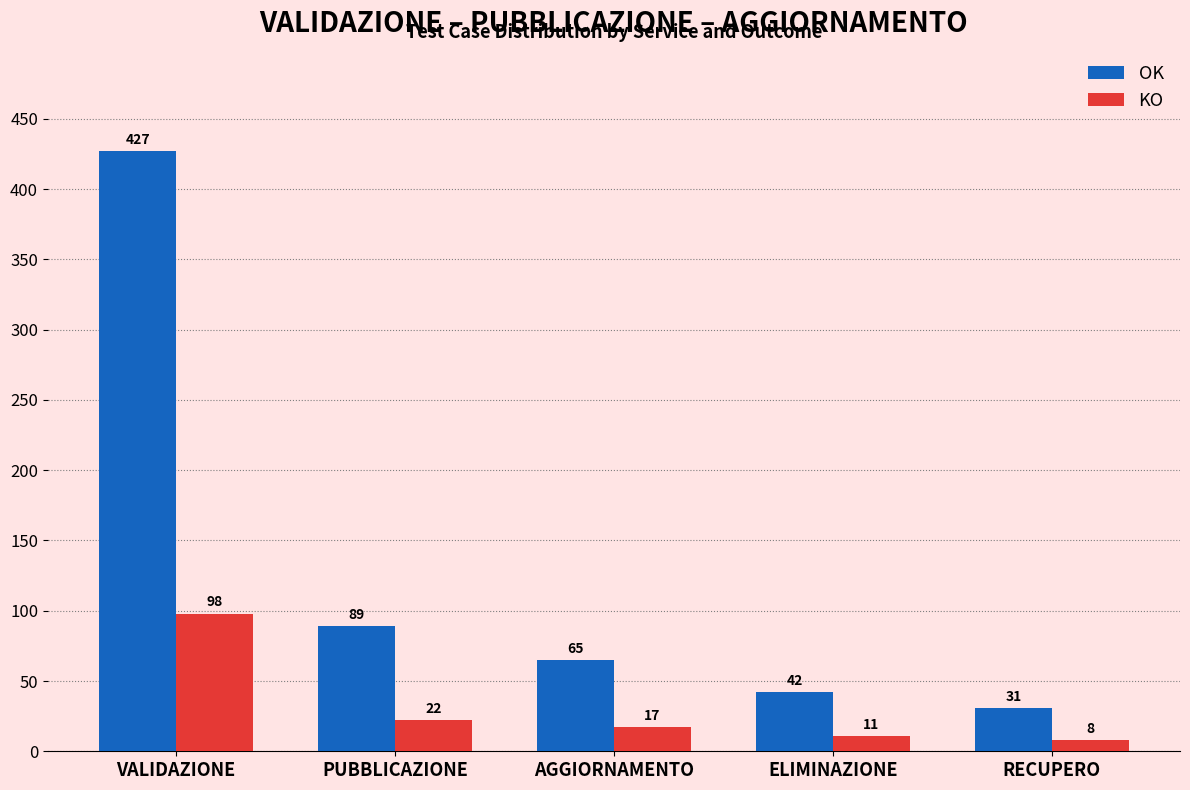

Reading left to right, transcribe all the data shown in this chart.

OK: 427	89	65	42	31
KO: 98	22	17	11	8